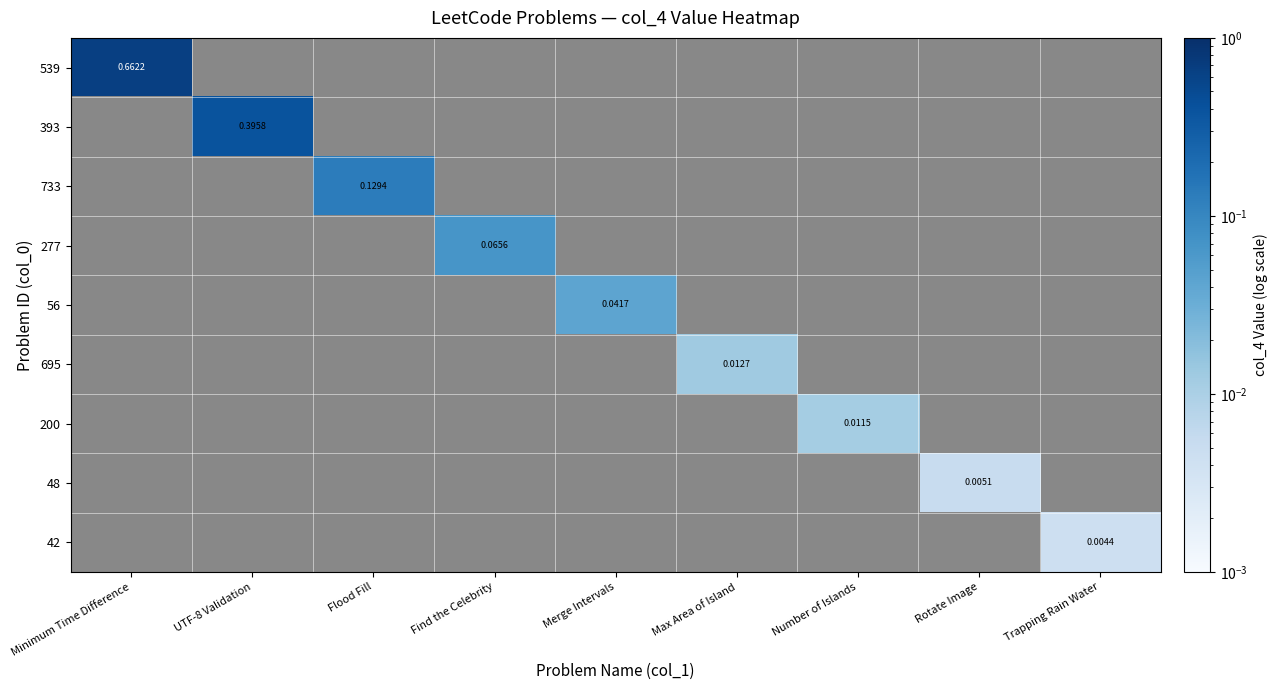

What is the maximum value shown in the chart?

0.7